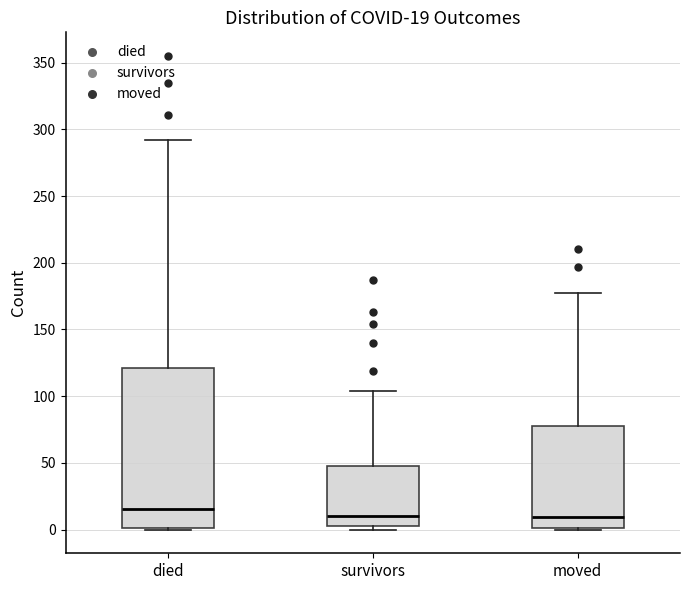

Which box is the tallest, from its lower edge to its upper edge?

died